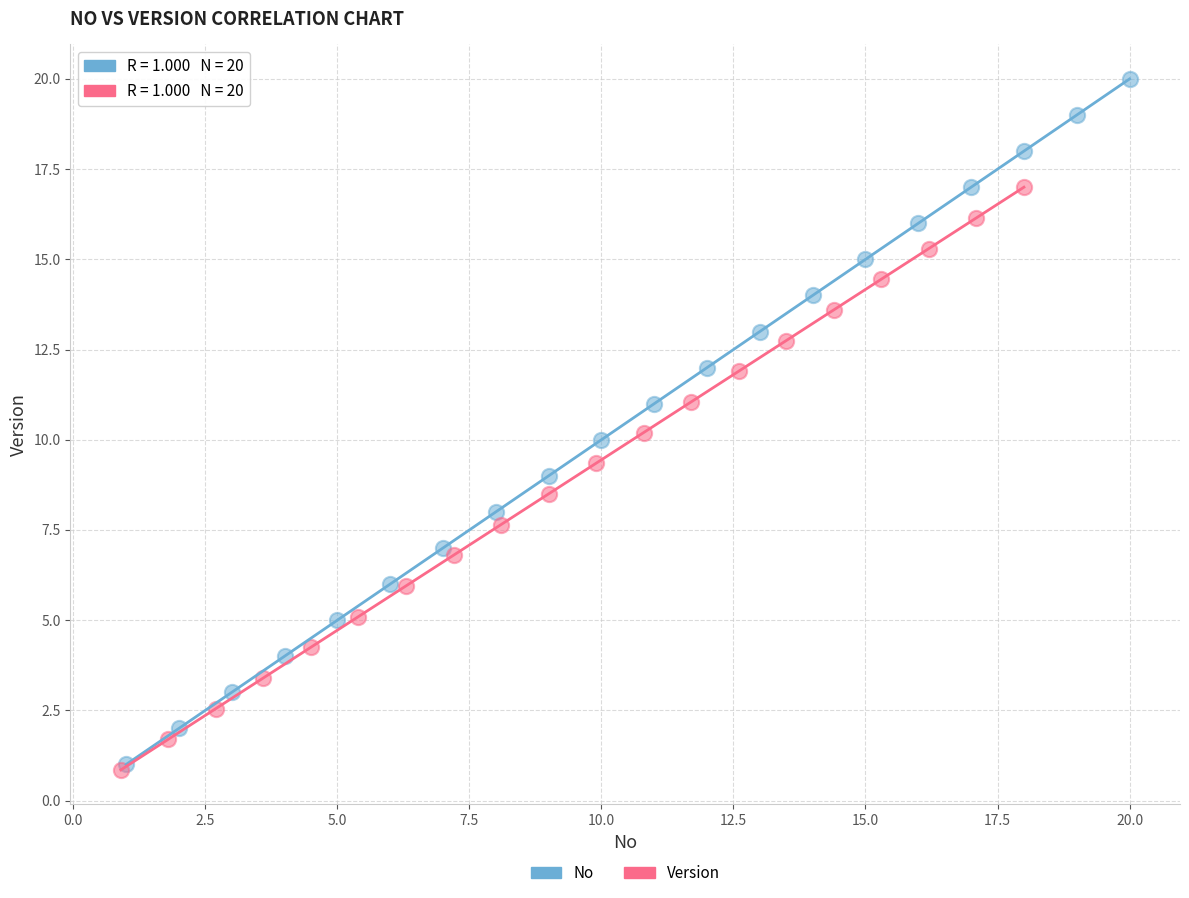

Which series contains the highest Y value?

No